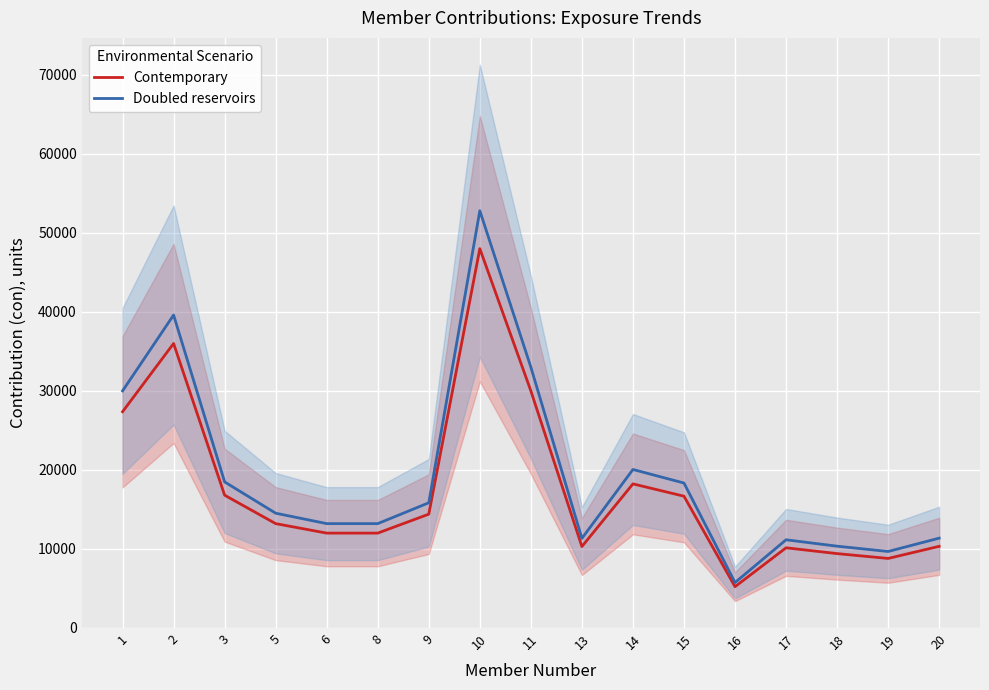

The value of Doubled reservoirs at 8 is 8204.7. True or false?

False